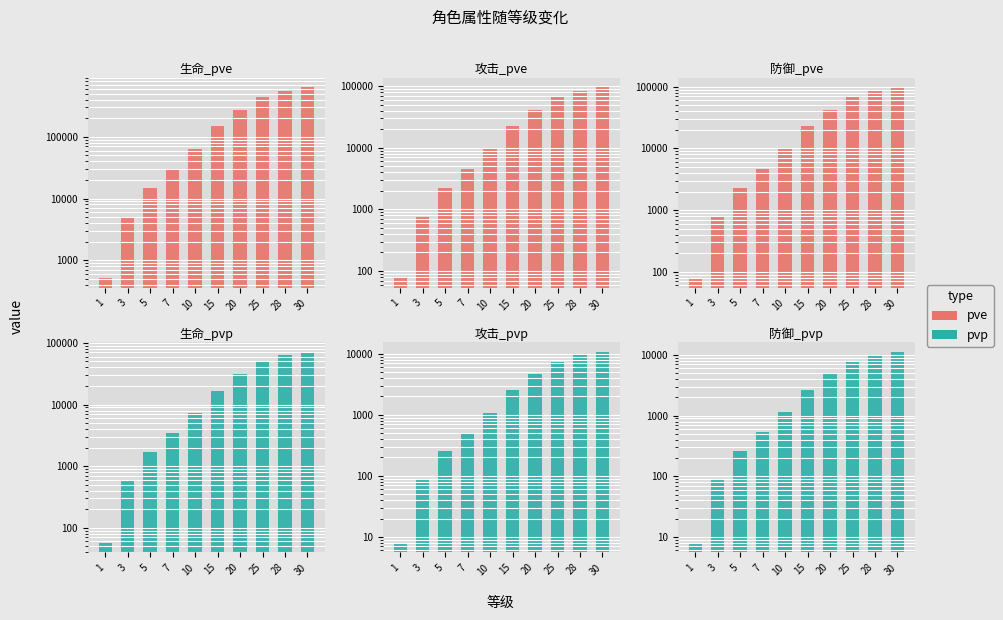

What is the spread (max minus min) of values at 20?

269170